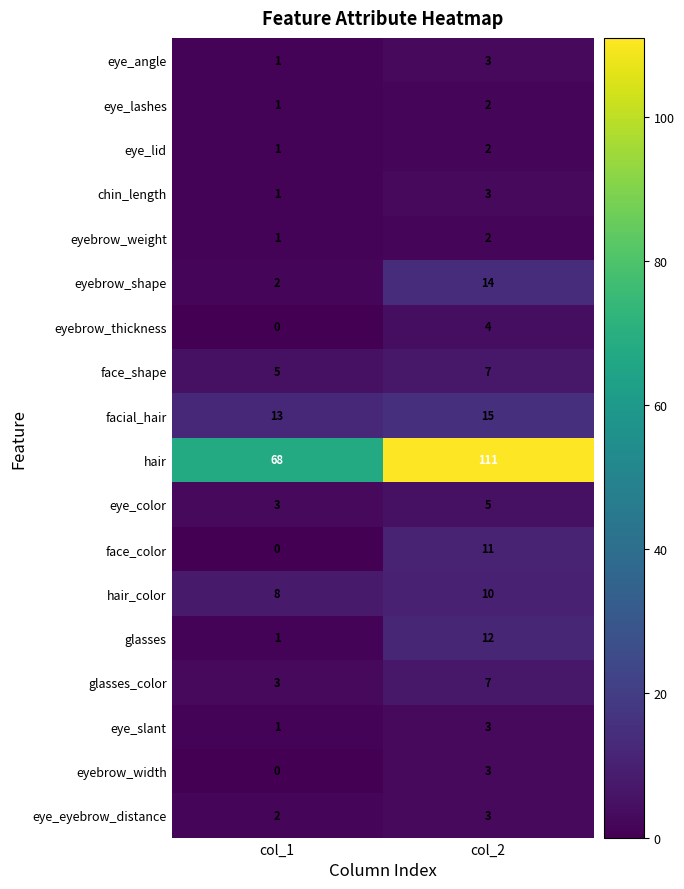

What is the sum of the hair_color values at col_1 and col_2?

18